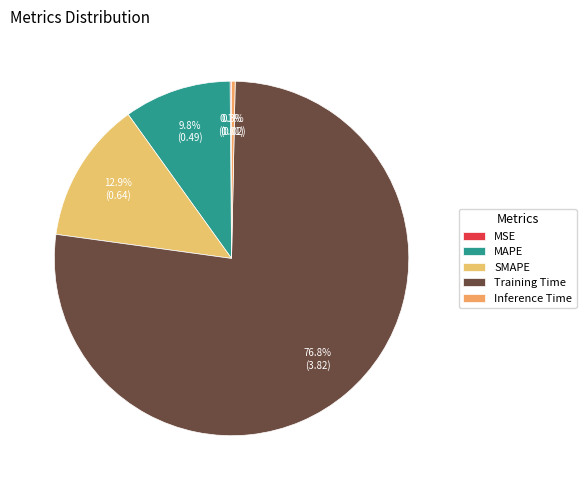

To the nearest percent, what portion does SMAPE represent?

13%